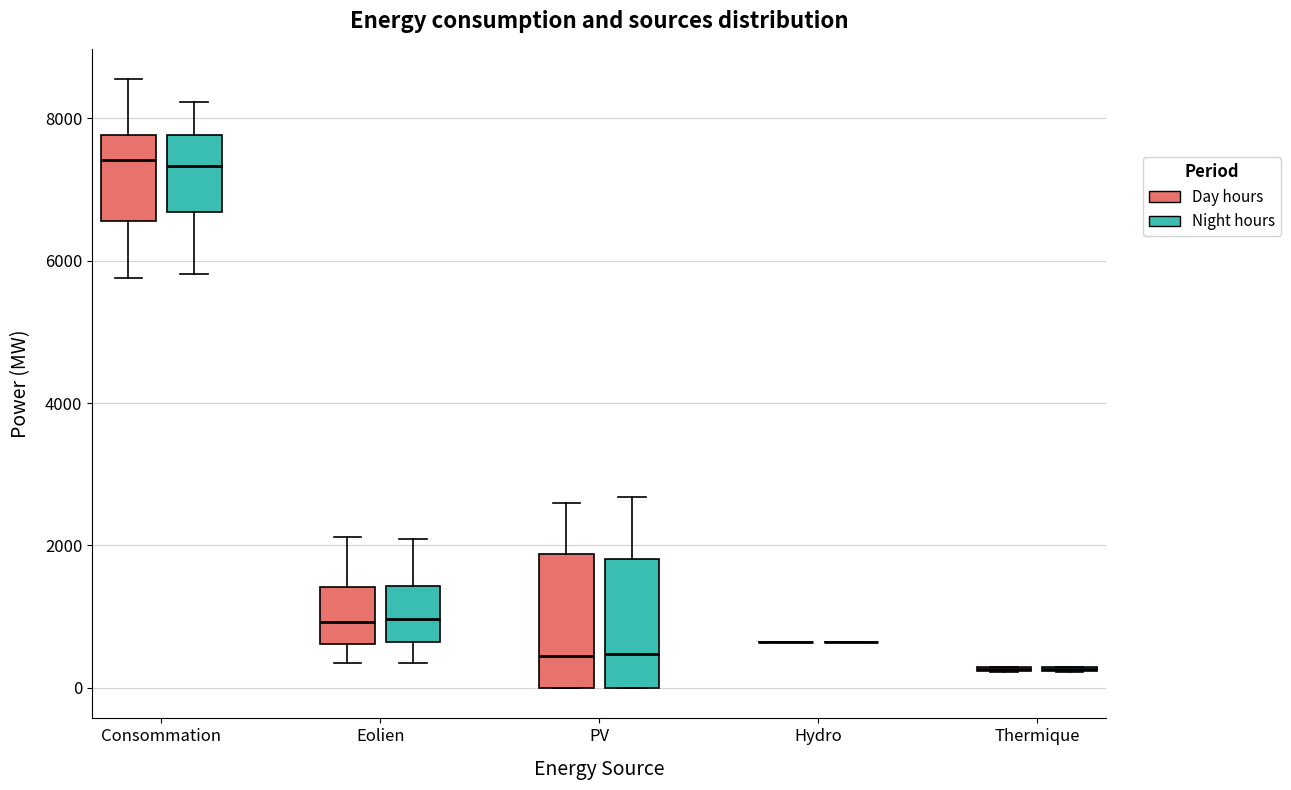

Reading left to right, transcribe this box plot: for each box, give where its median line is, the range the box spans, and where its two whiskers end, as read against the y-axis. The values are not printed on the chart, so give them approximately, as read against the axis.

Consommation (Day hours): median 7400, box 6600 to 7800, whiskers 5800 to 8600
Consommation (Night hours): median 7400, box 6600 to 7800, whiskers 5800 to 8200
Eolien (Day hours): median 1000, box 600 to 1400, whiskers 400 to 2200
Eolien (Night hours): median 1000, box 600 to 1400, whiskers 400 to 2000
PV (Day hours): median 400, box 0 to 1800, whiskers 0 to 2600
PV (Night hours): median 400, box 0 to 1800, whiskers 0 to 2600
Hydro (Day hours): box collapsed to a line at 600, whiskers 600 to 600
Hydro (Night hours): box collapsed to a line at 600, whiskers 600 to 600
Thermique (Day hours): box collapsed to a line at 200, whiskers 200 to 400
Thermique (Night hours): box collapsed to a line at 200, whiskers 200 to 400